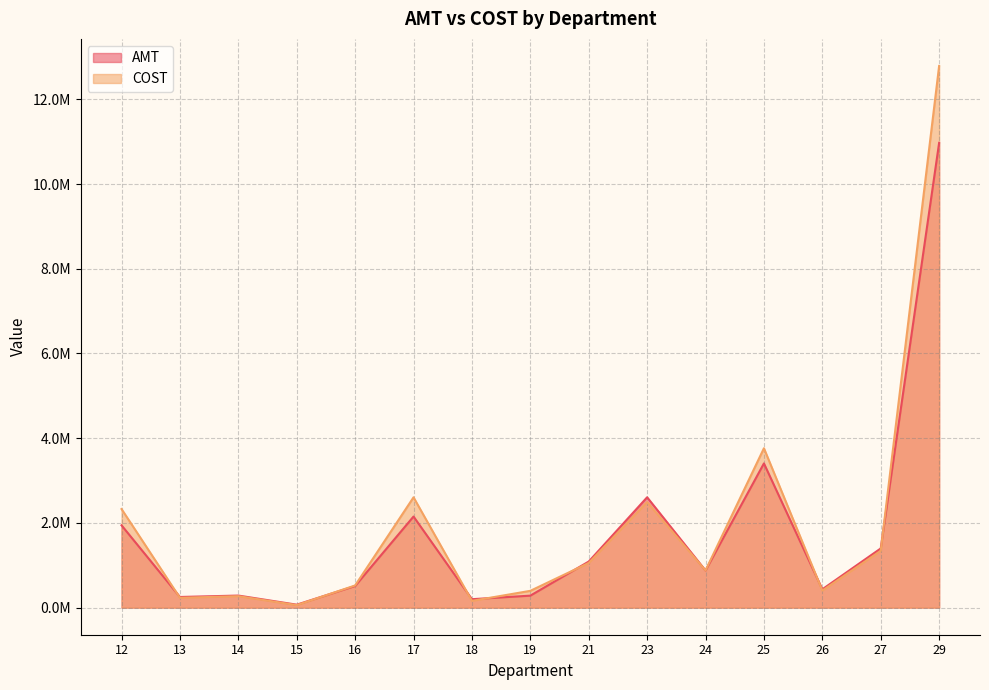

Reading left to right, list all the values displayed in this chart.

AMT: 1943684.7	251541.0	285060.4	70034.9	511103.8	2150823.8	199495.2	283204.8	1087898.4	2605206.9	876719.0	3404805.9	432942.5	1397543.1	10972603.8
COST: 2327525.6	232093.1	270533.8	59392.8	523506.8	2604330.5	159903.3	396805.0	1054940.3	2491490.6	877990.8	3762815.2	402707.6	1341491.5	12787801.8